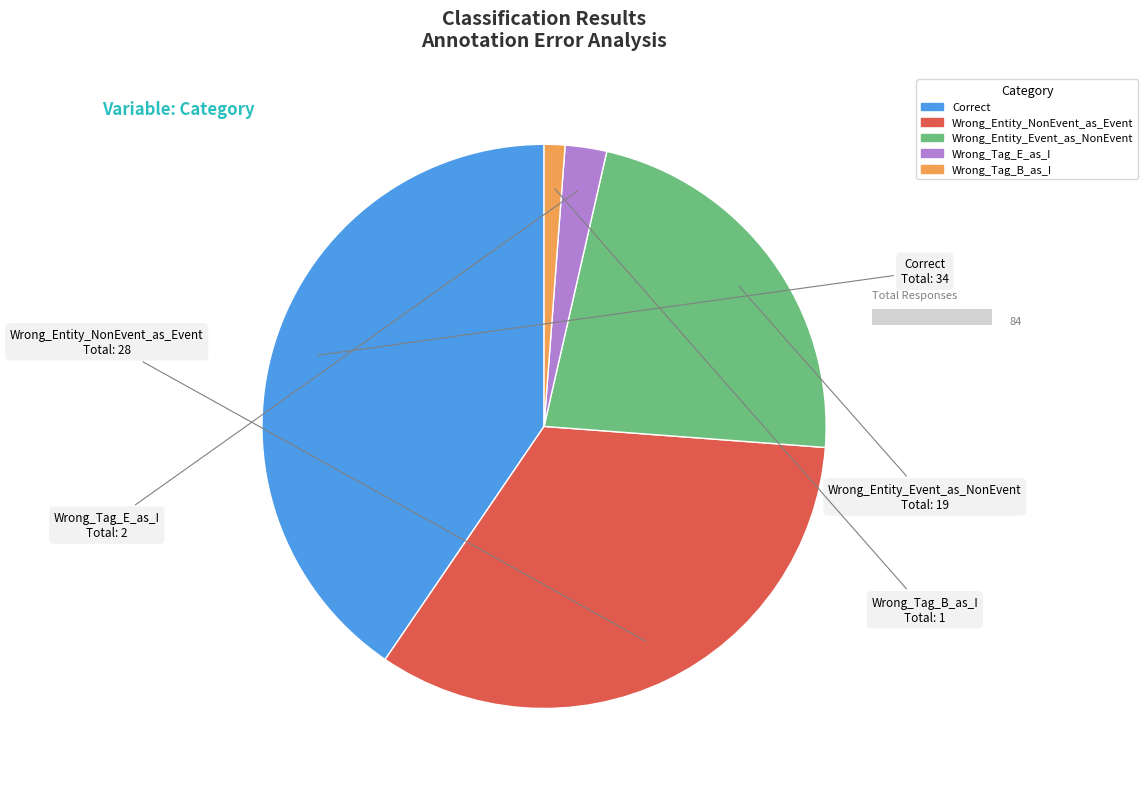

What is the change in value from Wrong_Entity_NonEvent_as_Event to Wrong_Entity_Event_as_NonEvent?

-9